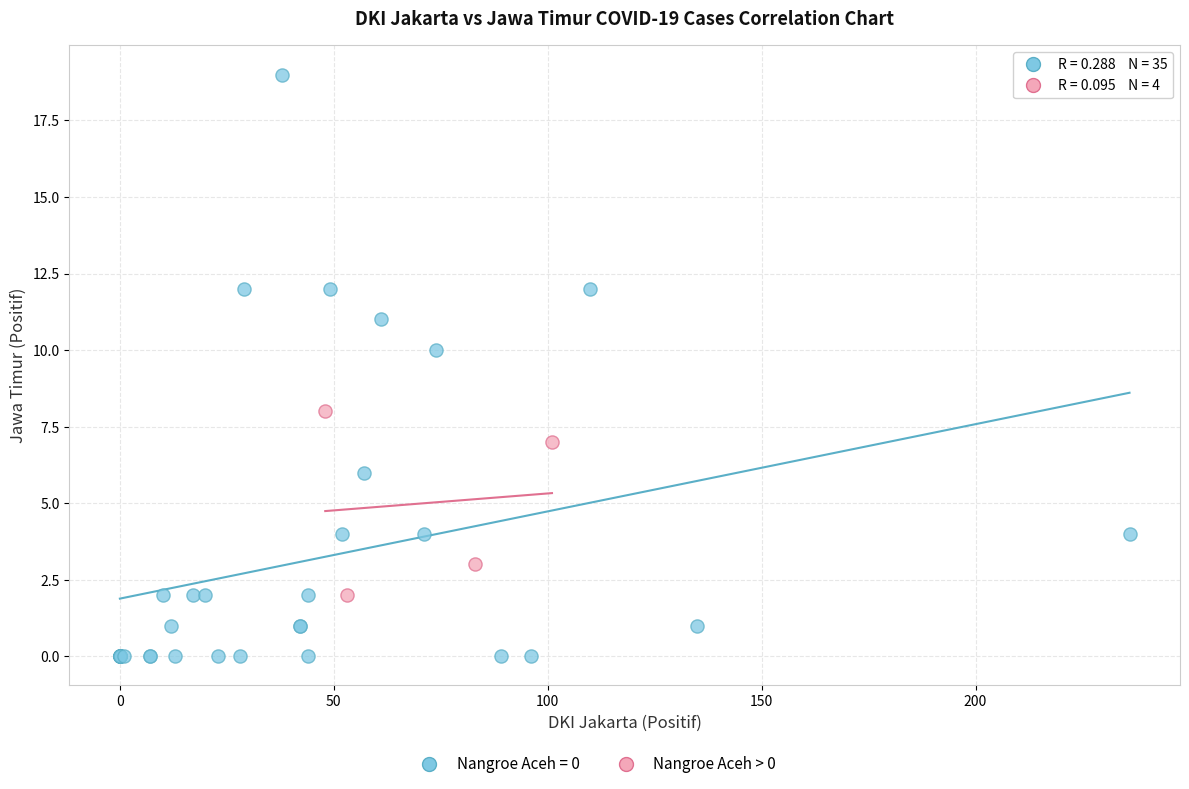

Which series reaches the minimum Y coordinate?

Nangroe Aceh = 0